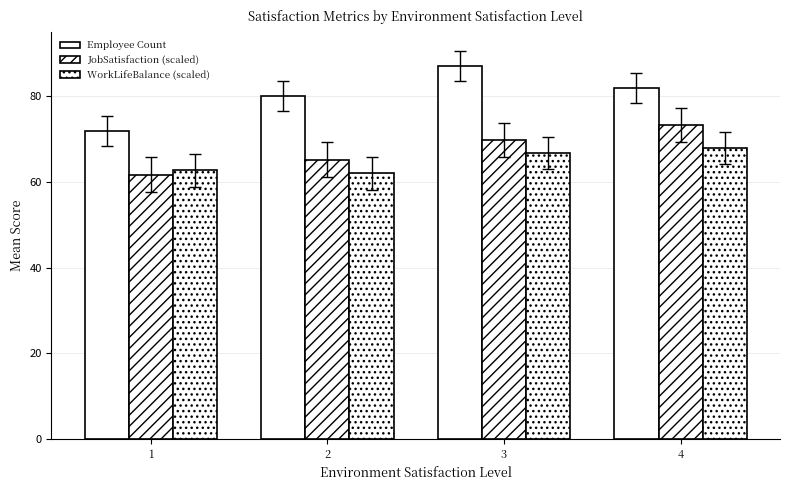

How many values in the JobSatisfaction (scaled) series are below 69?

2